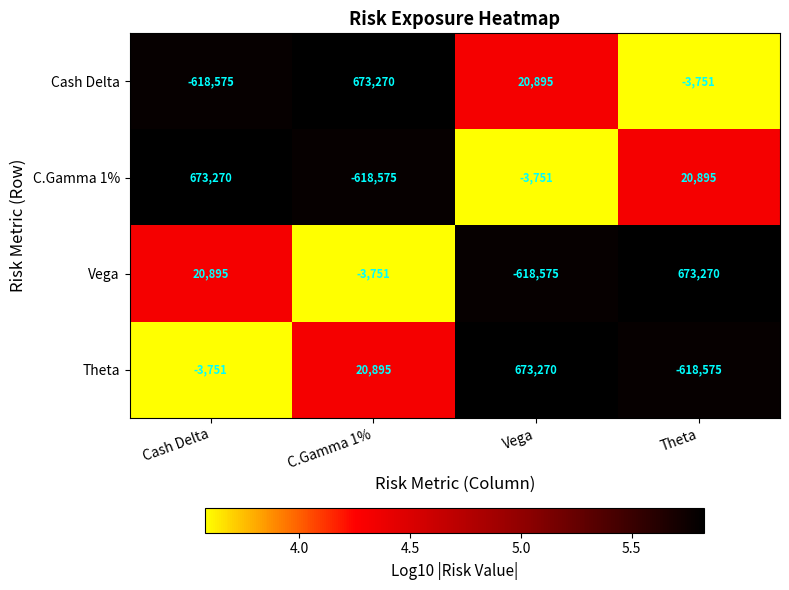

At how many categories does at least one series exceed 5?

4